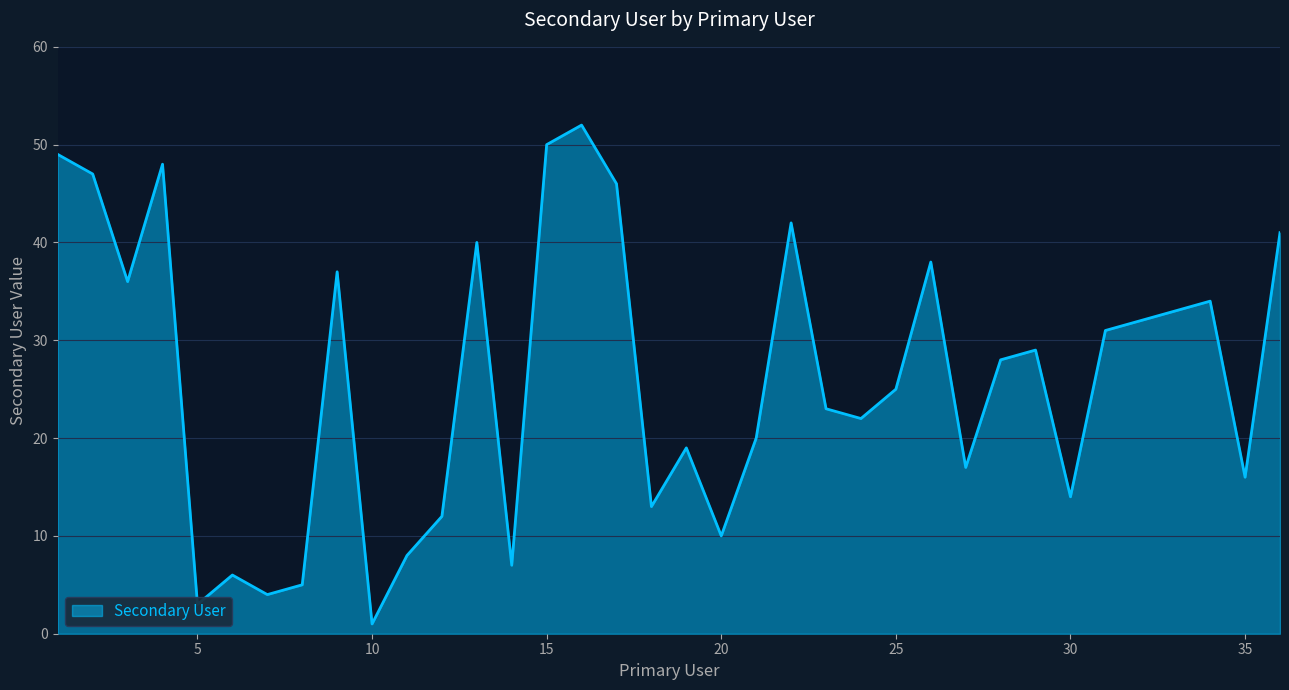

What is the greatest value displayed?

52